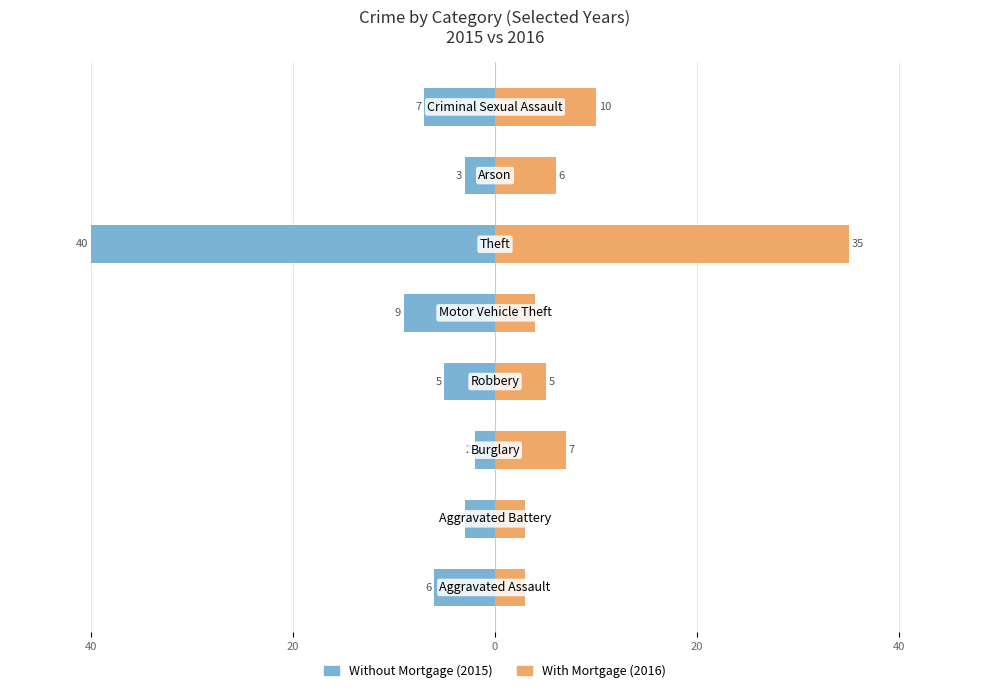

What is the sum of all With Mortgage values?

73